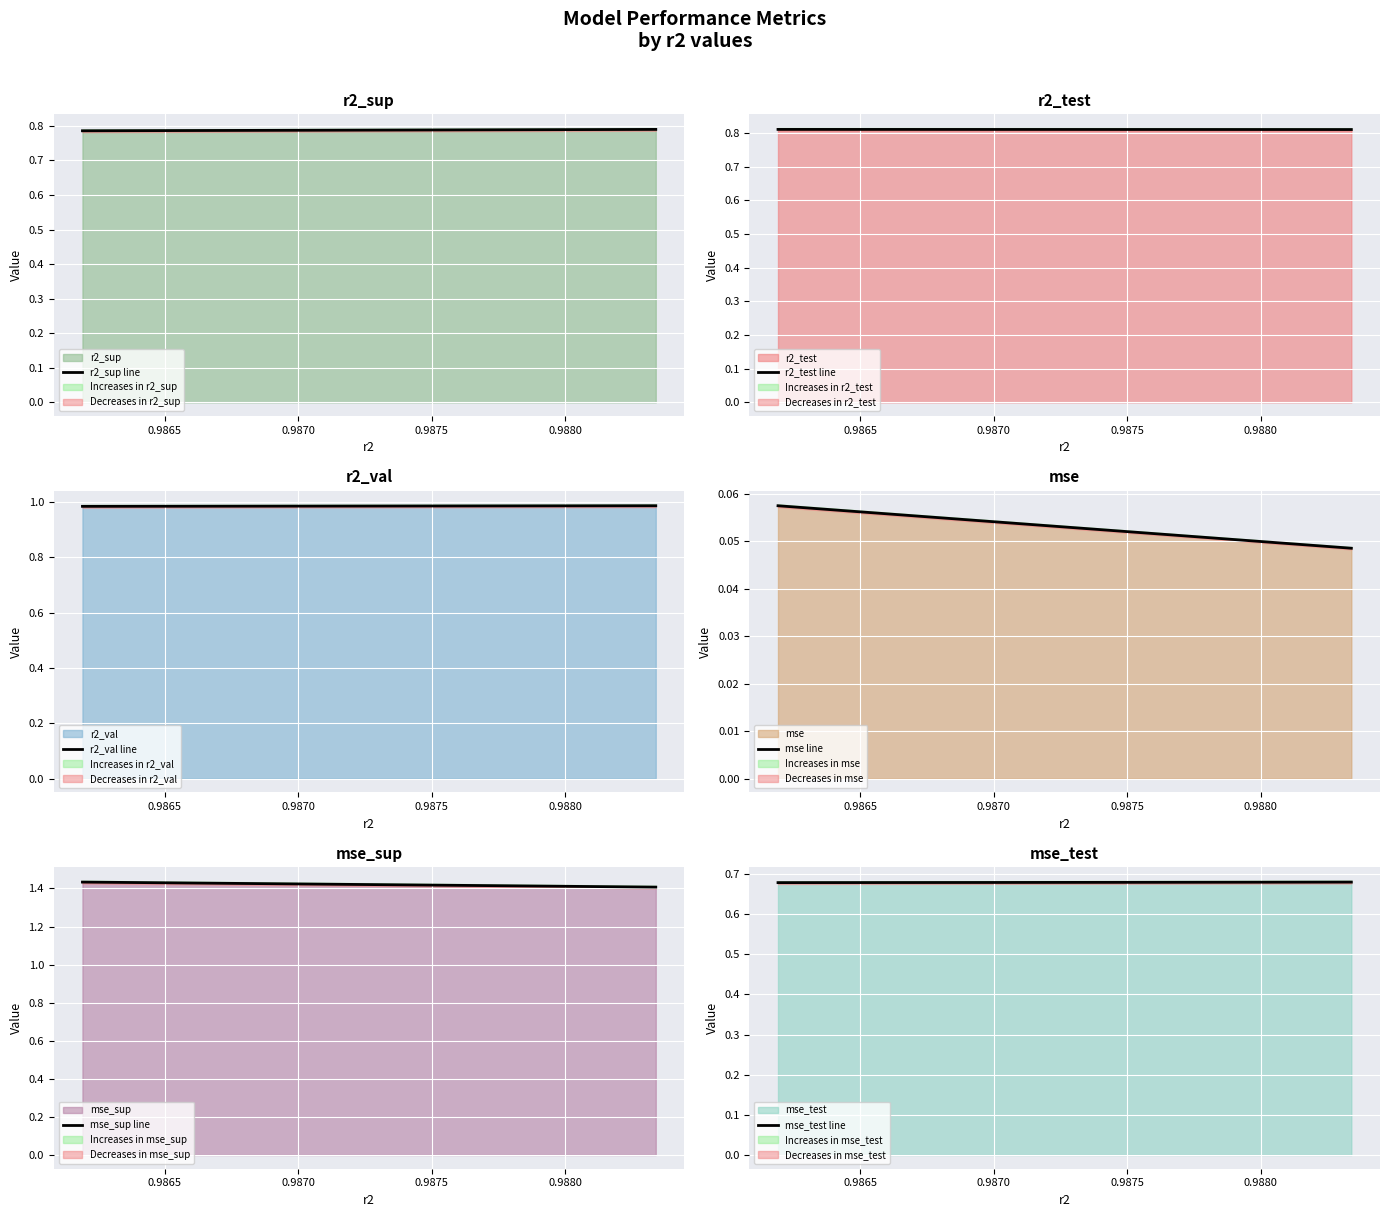

True or false: r2_sup line and mse_test line intersect in this chart.

False